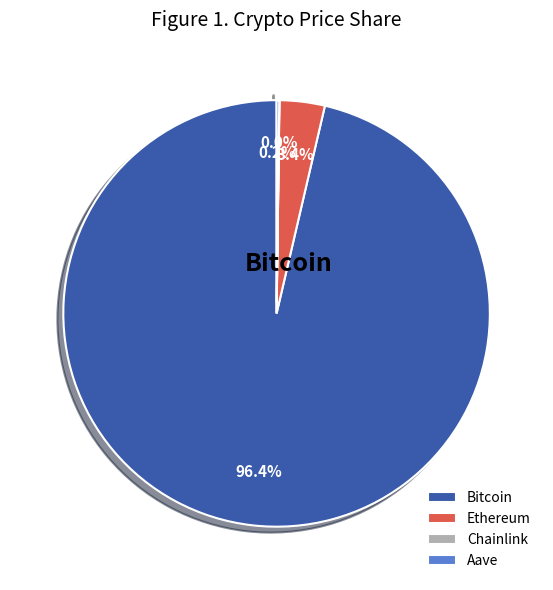

Is Bitcoin the majority of the pie?

Yes